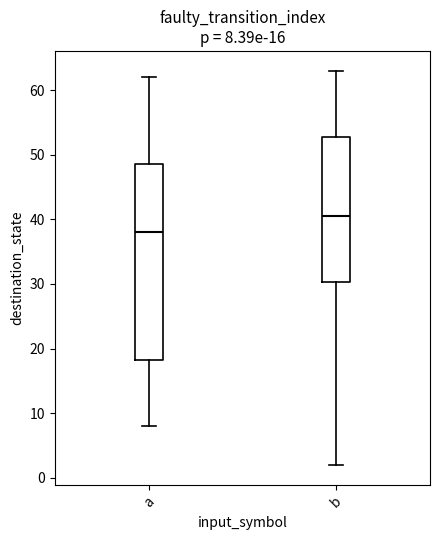

Which box is the tallest, from its lower edge to its upper edge?

a